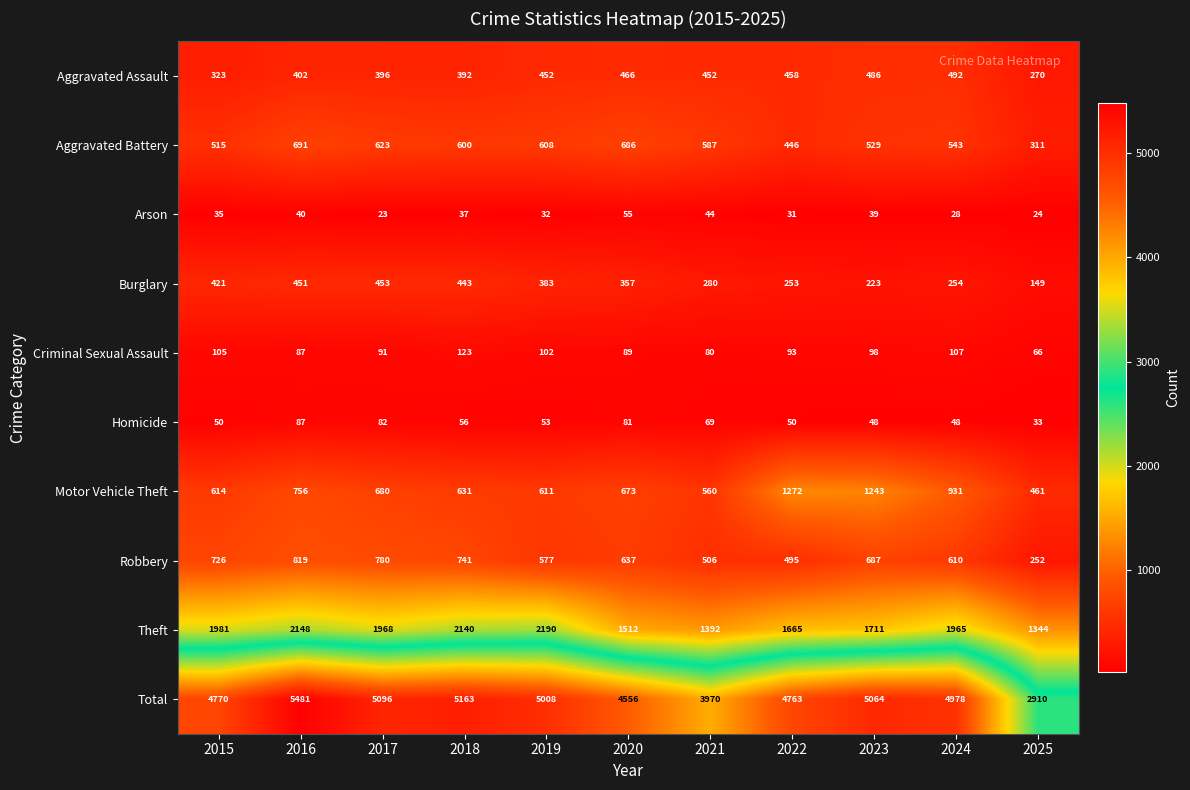

At which label does Robbery first exceed 637?

2015